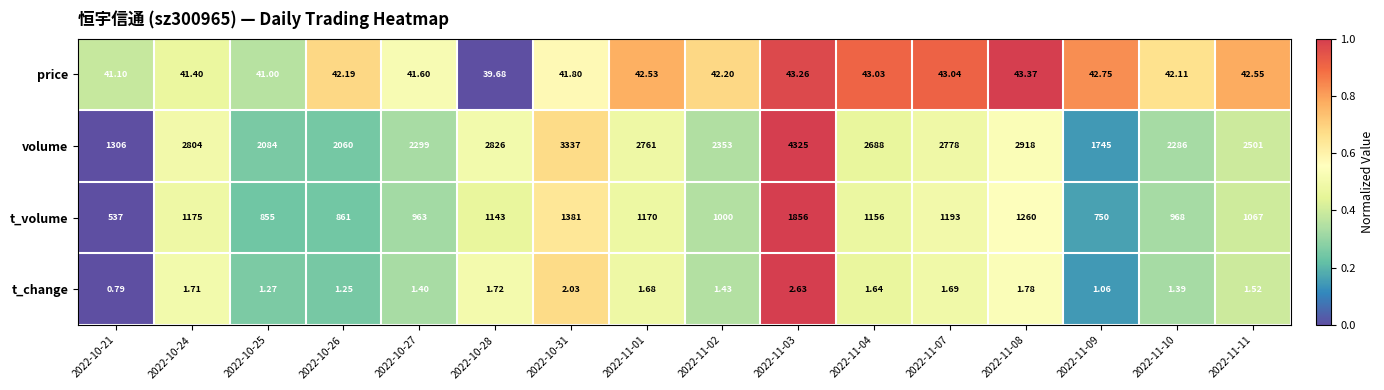

What is the total value across all series at 2022-10-28?

4010.4